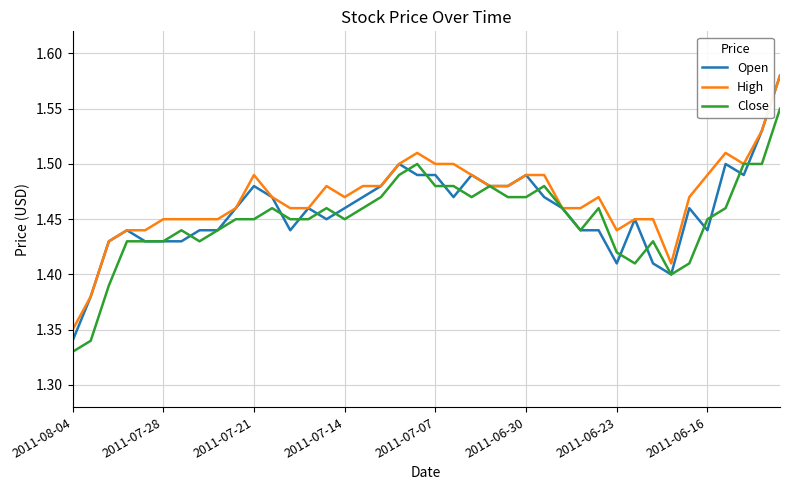

Count the High values in the range 1 to 2.

40